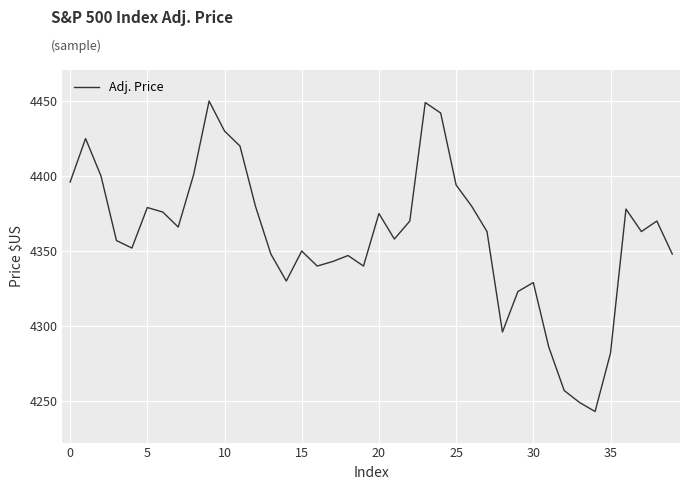

What is the greatest value displayed?

4450